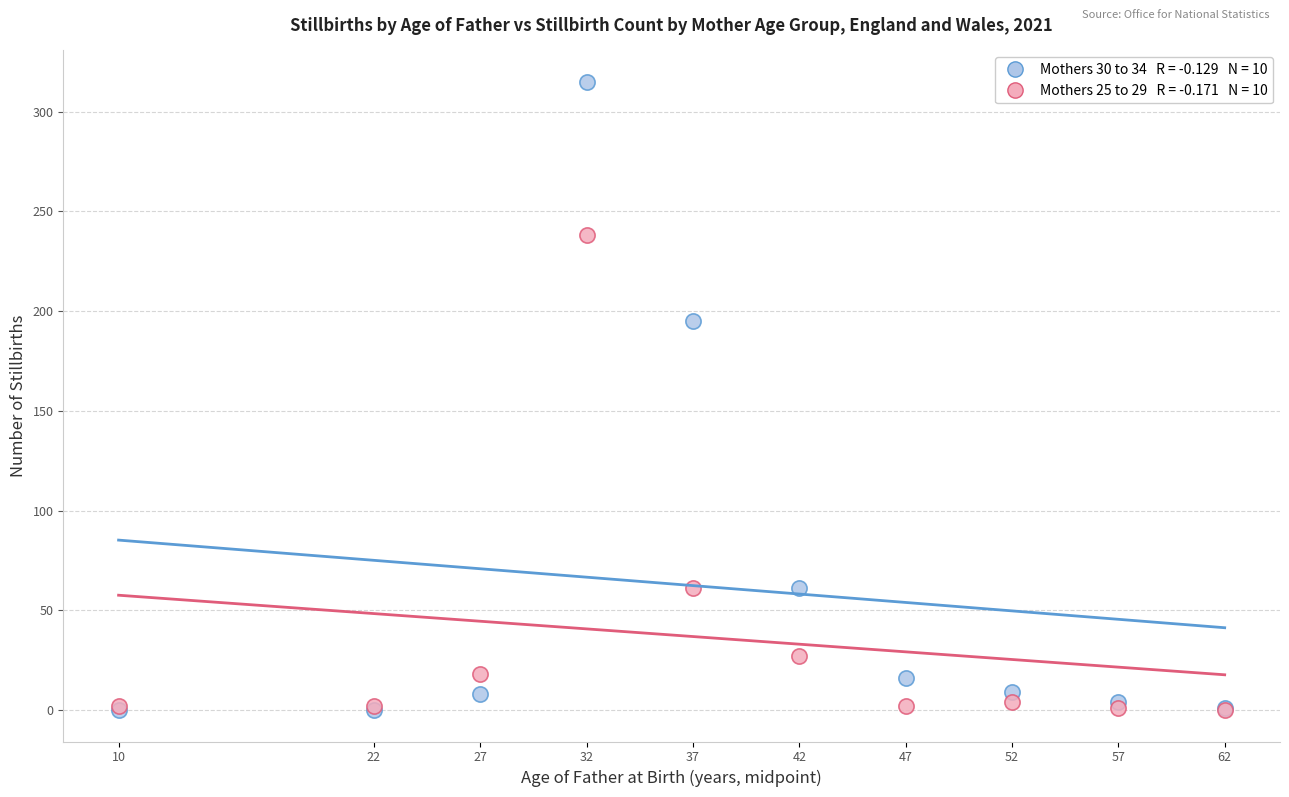

Across all series, what Y value is closest to 157?

195